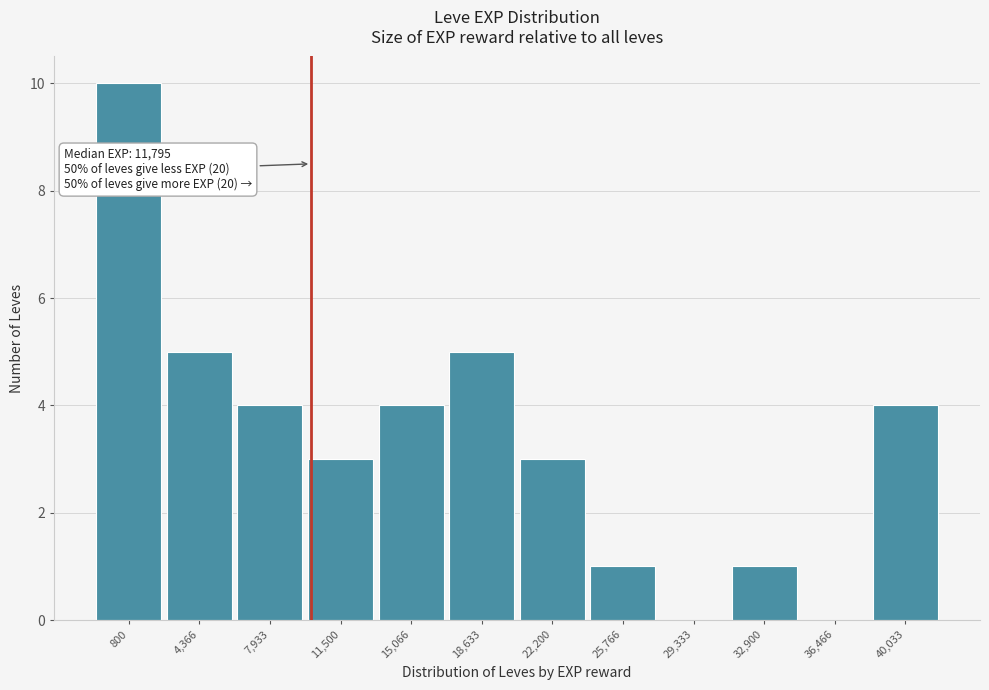

Reading left to right, list all the values displayed in this chart.

800=10	4,366=5	7,933=4	11,500=3	15,066=4	18,633=5	22,200=3	25,766=1	29,333=0	32,900=1	36,466=0	40,033=4